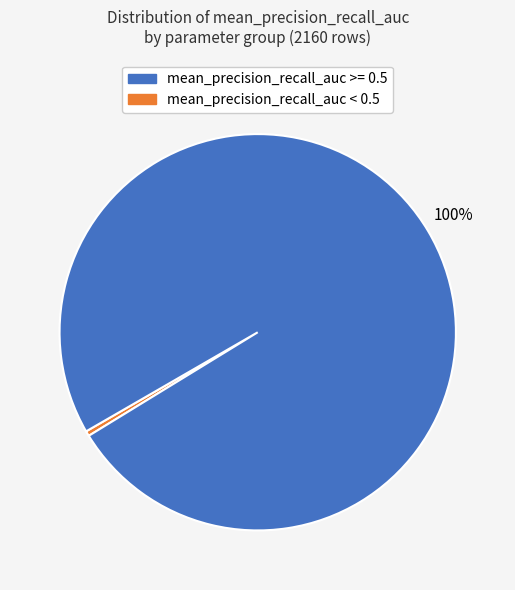

Does any single category account for the majority?

Yes